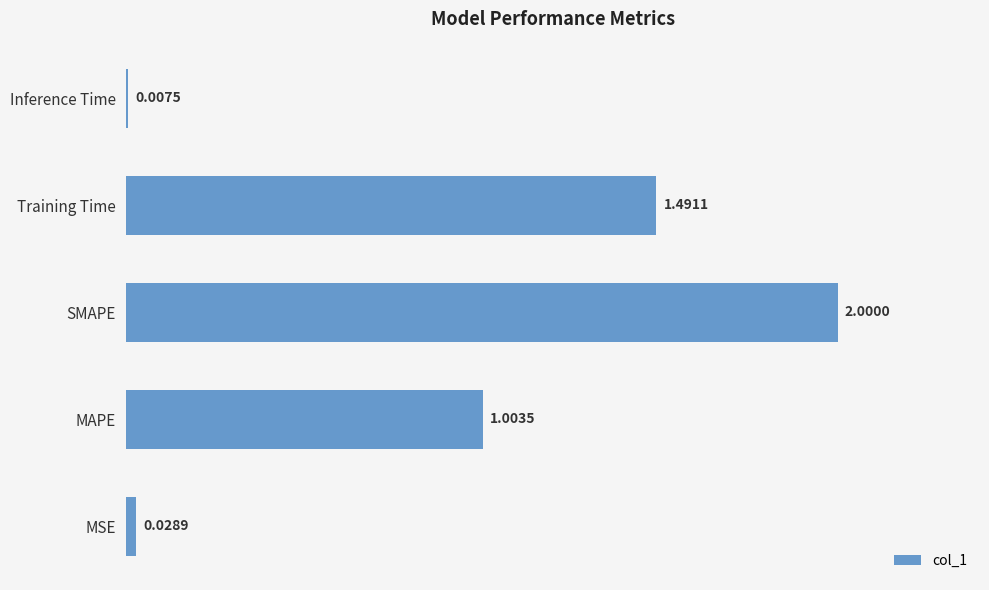

Which category has the lowest value across all series?

Inference Time